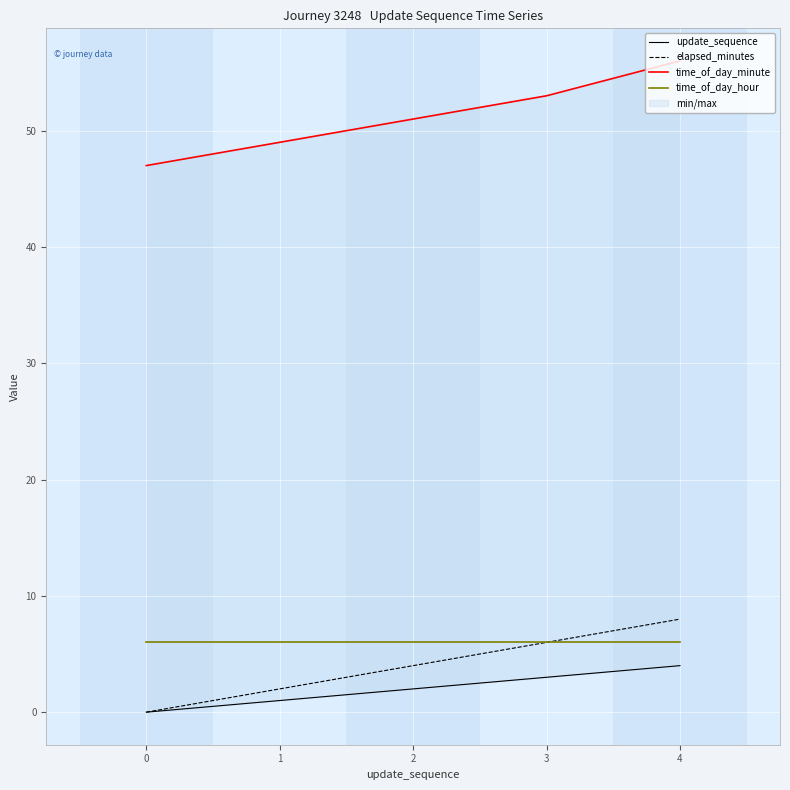

Where does the update_sequence series first go above 2?

3